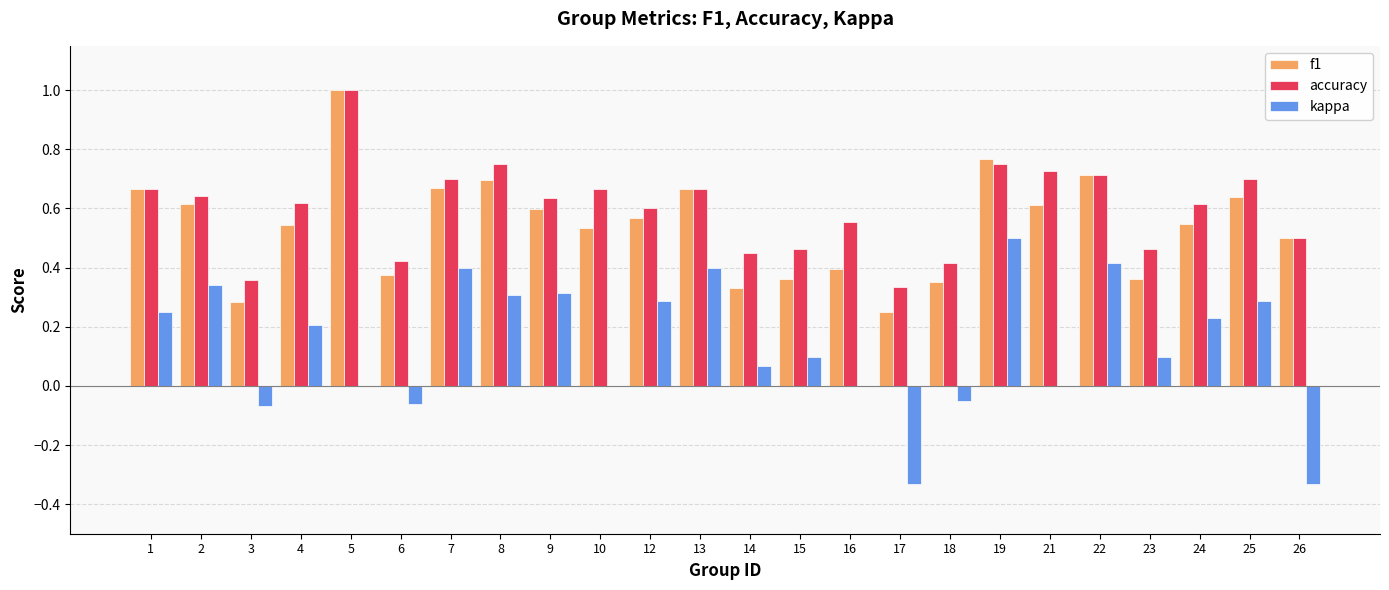

Which series changed the most between 8 and 24?

f1